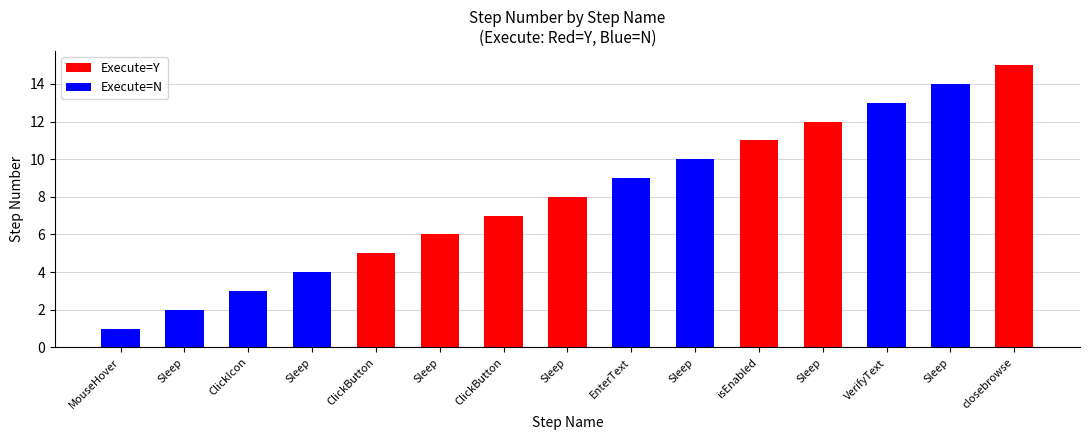

The chart shows a value of 1 at MouseHover. True or false?

True